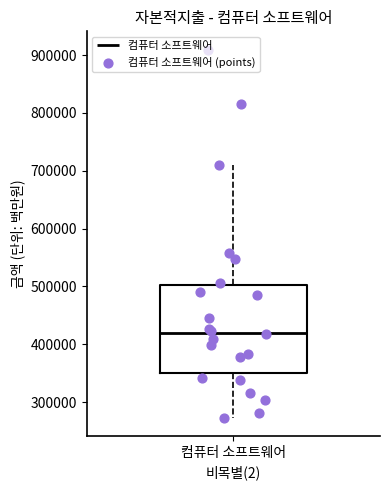

Read this box plot against the y-axis: the position of the median line, the range covered by the box, and the ends of both whiskers. The values are not printed on the chart, so give them approximately, as read against the axis.

median 420000, box 350000 to 500000, whiskers 270000 to 710000